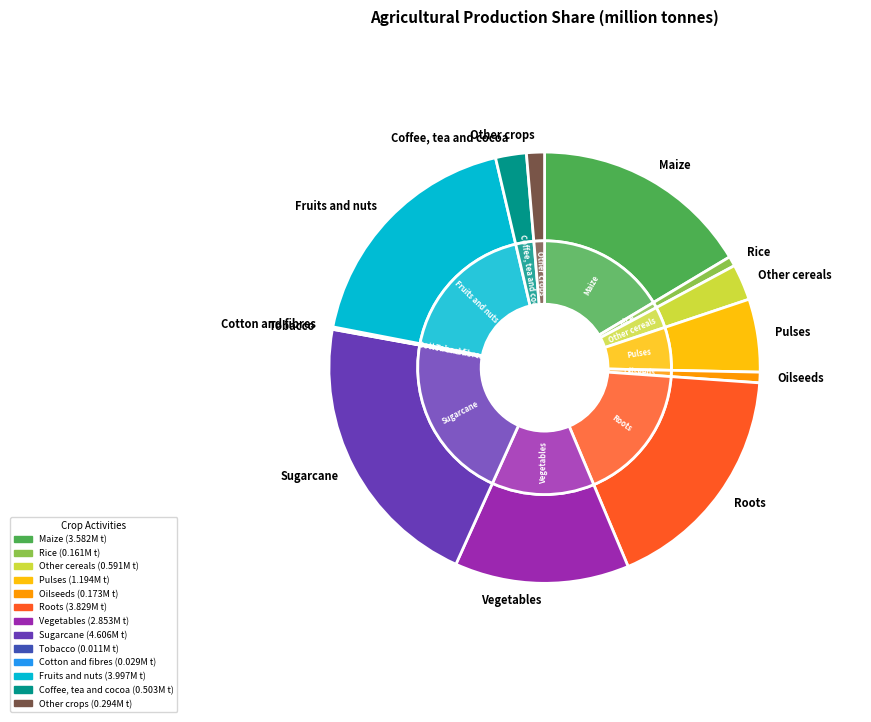

Which category has the biggest portion of the pie?

Sugarcane